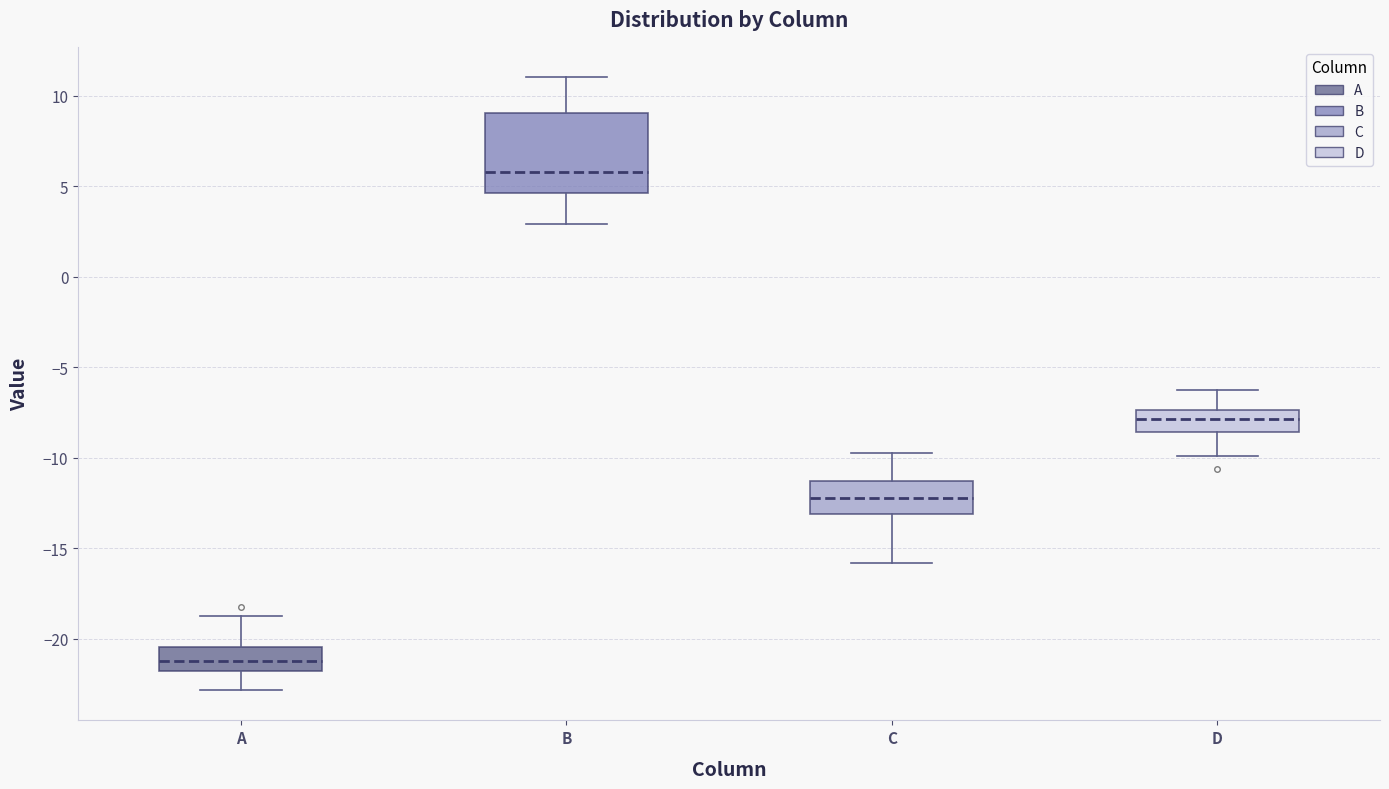

Which box is the tallest, from its lower edge to its upper edge?

B